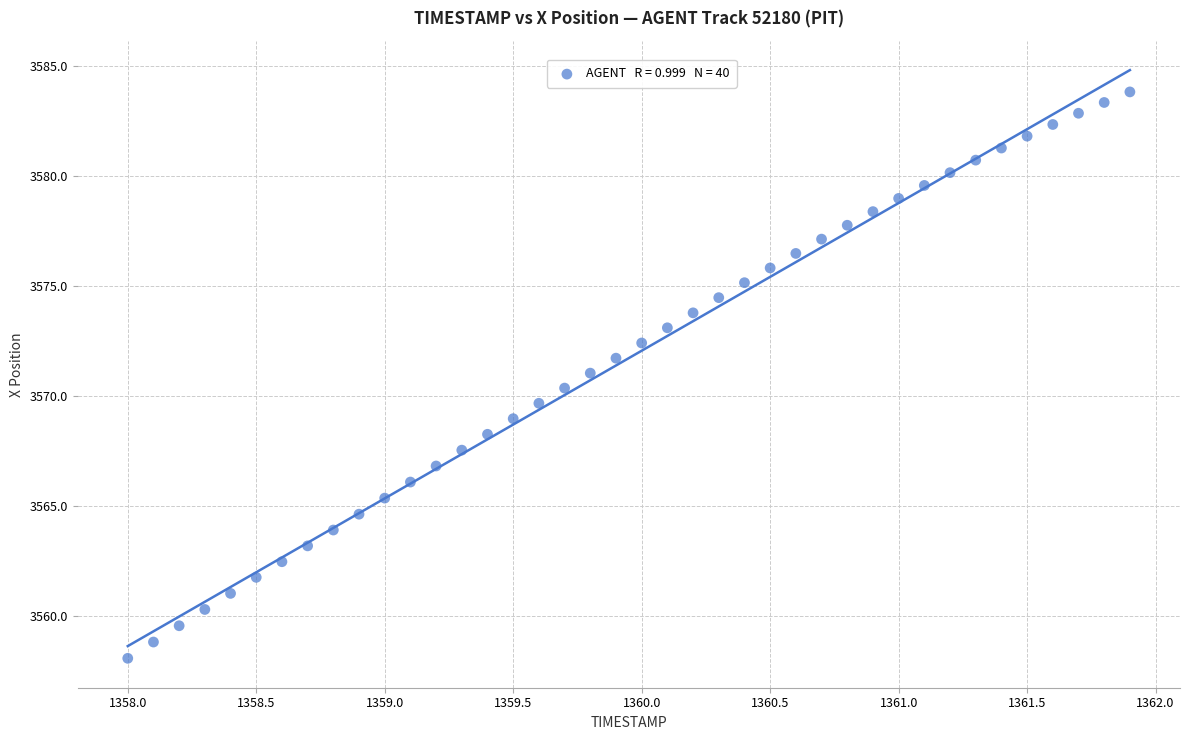

What is the range of X values (max minus min)?

3.9